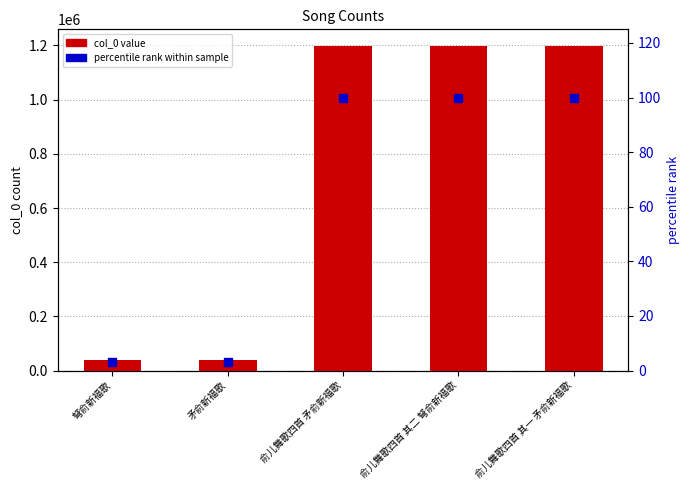

Which series contains the highest Y value?

col_0 value